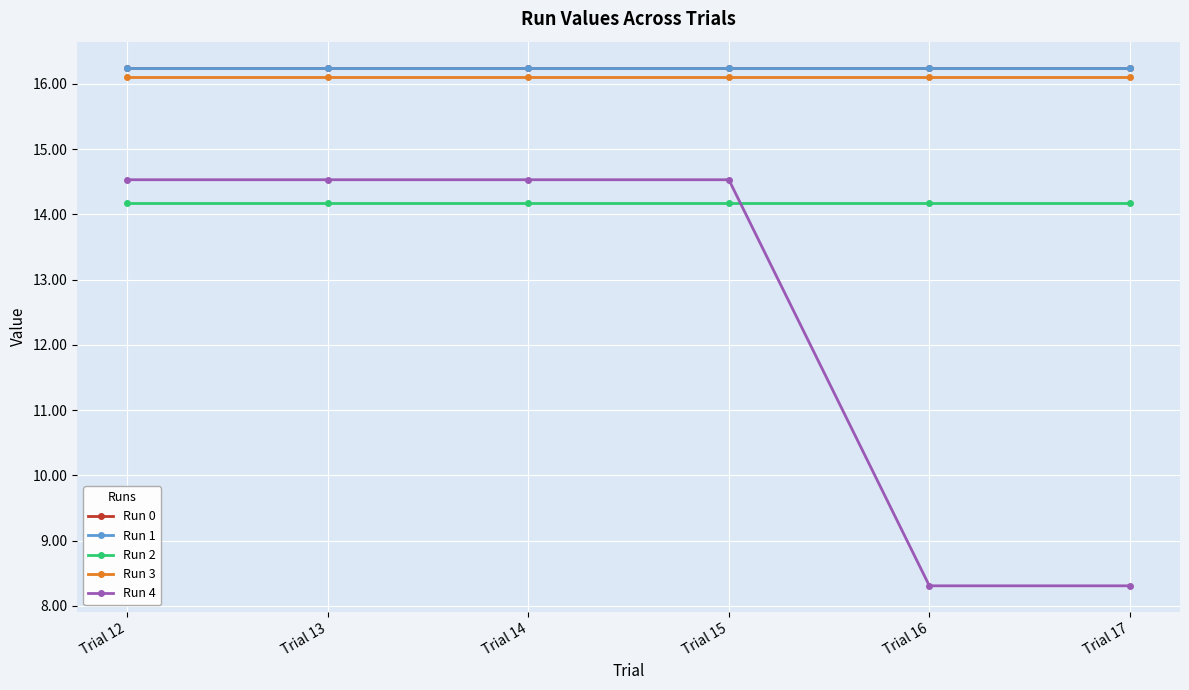

True or false: Run 0 and Run 3 intersect in this chart.

False